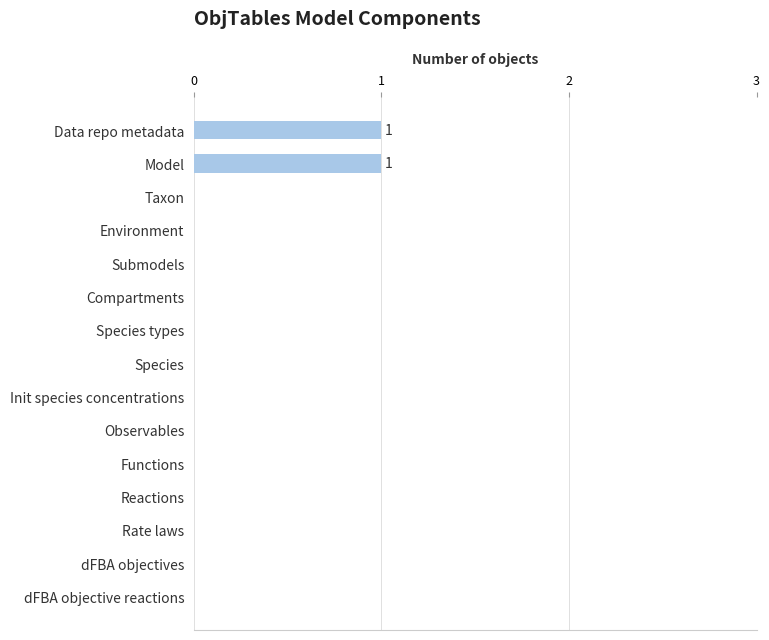

Reading top to bottom, extract all data points from this chart.

Data repo metadata=1	Model=1	Taxon=0	Environment=0	Submodels=0	Compartments=0	Species types=0	Species=0	Init species concentrations=0	Observables=0	Functions=0	Reactions=0	Rate laws=0	dFBA objectives=0	dFBA objective reactions=0